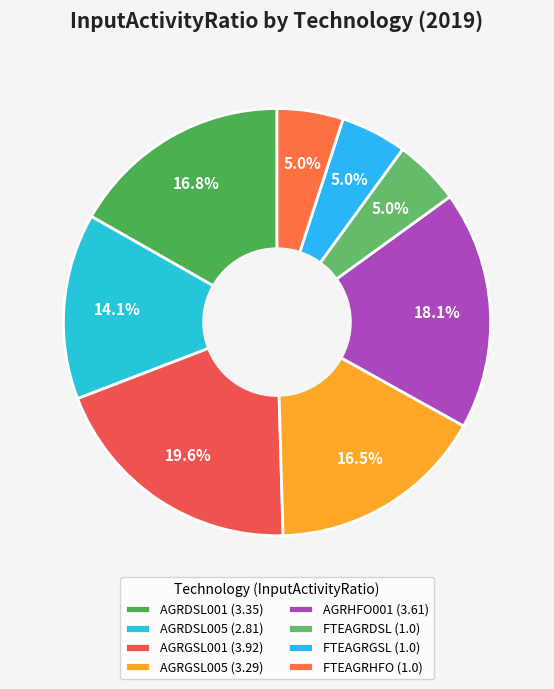

Does FTEAGRGSL account for over 50% of the chart?

No